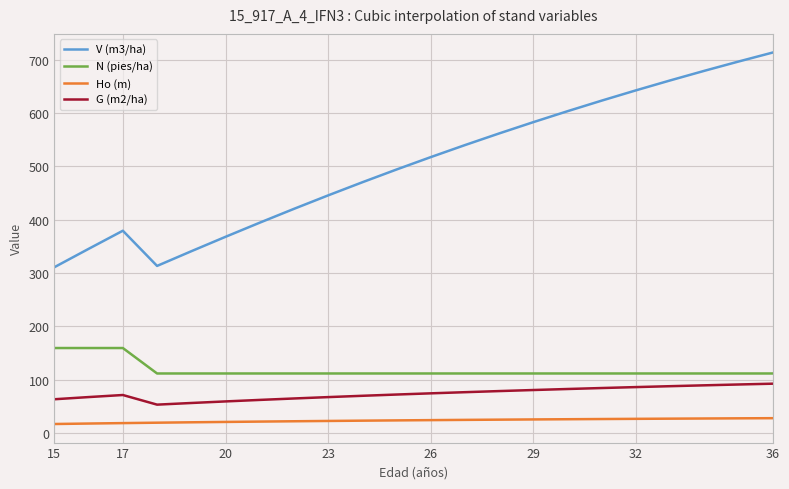

How many series are shown in this chart?

4